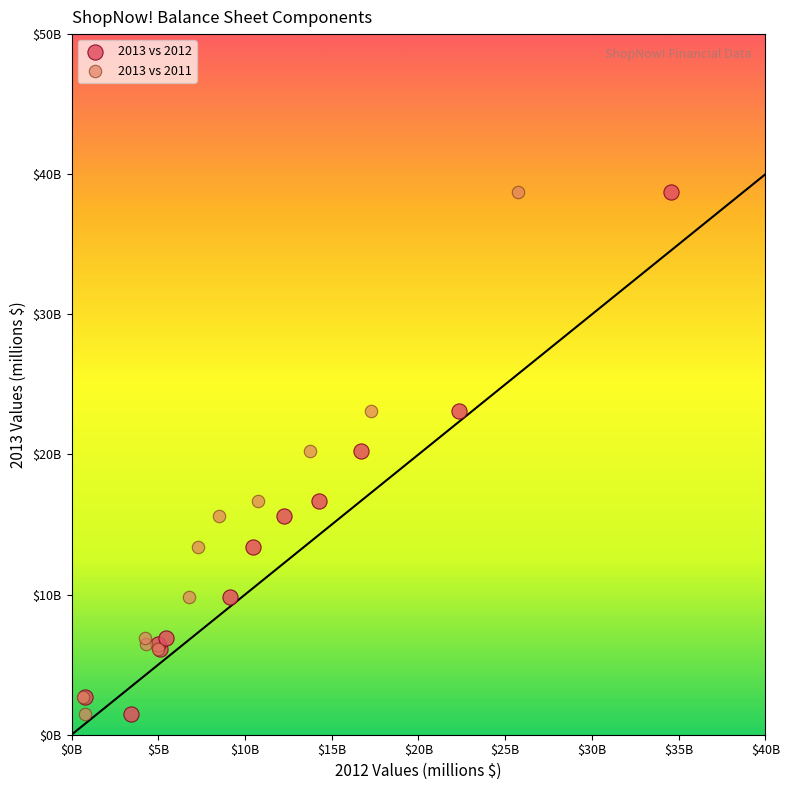

What are all the series names shown in the legend?

2013 vs 2012, 2013 vs 2011